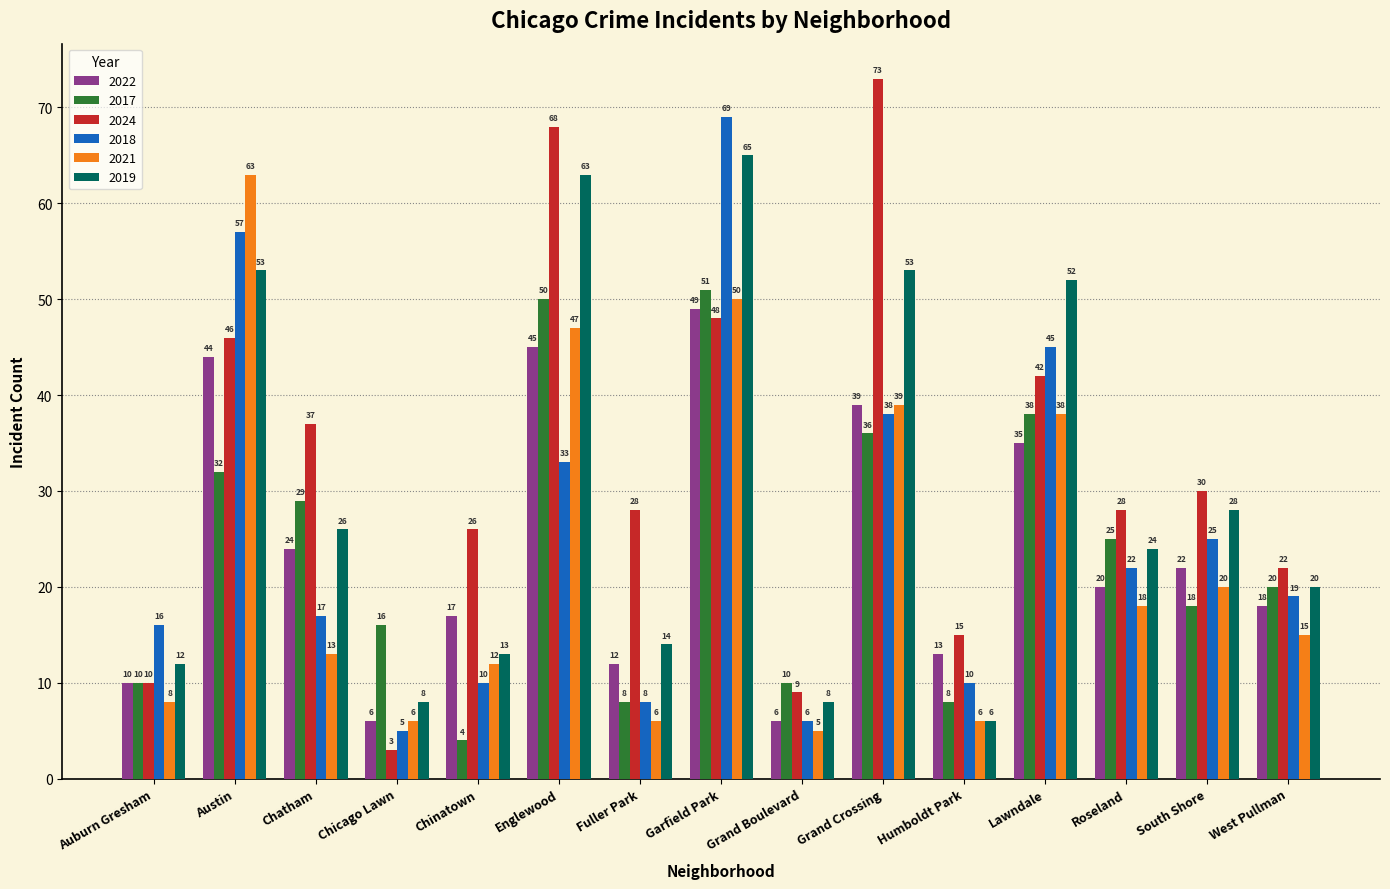

What value does the 2022 series have at Humboldt Park?

13